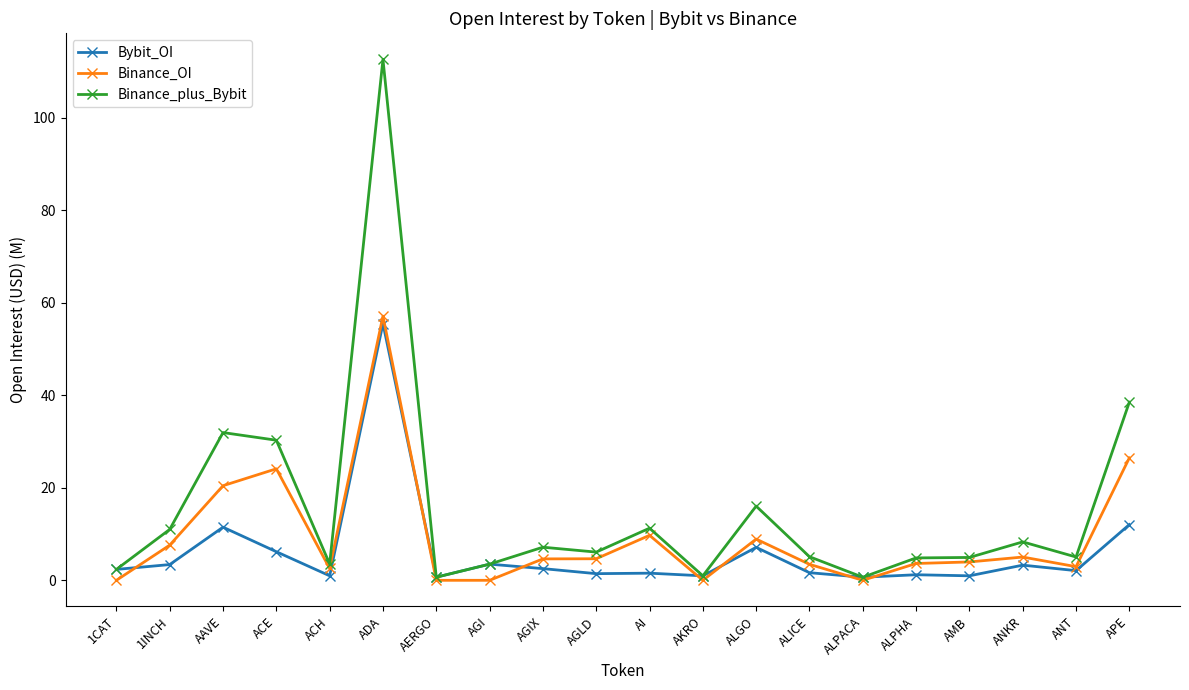

What is the lowest value of the Bybit_OI series?

0.7